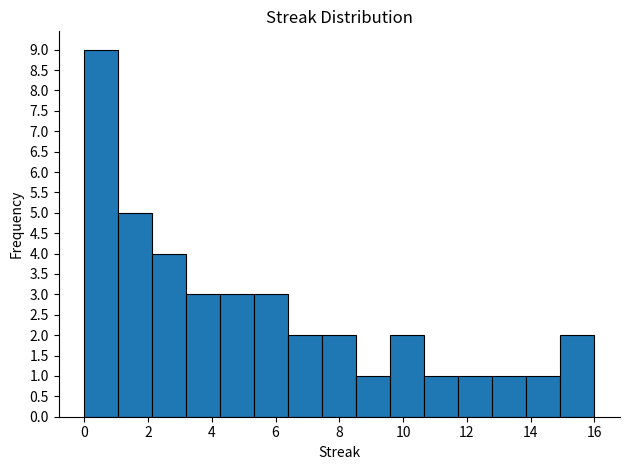

Reading left to right, transcribe this chart: for each bar, give the range it covers on the x-axis and its height. Neither the bar edges nor the heights are printed on the chart, so give them approximately, as read against the axes.

0.0 to 1.0: 9
1.0 to 2.2: 5
2.2 to 3.2: 4
3.2 to 4.2: 3
4.2 to 5.4: 3
5.4 to 6.4: 3
6.4 to 7.4: 2
7.4 to 8.6: 2
8.6 to 9.6: 1
9.6 to 10.6: 2
10.6 to 11.8: 1
11.8 to 12.8: 1
12.8 to 13.8: 1
13.8 to 15.0: 1
15.0 to 16.0: 2